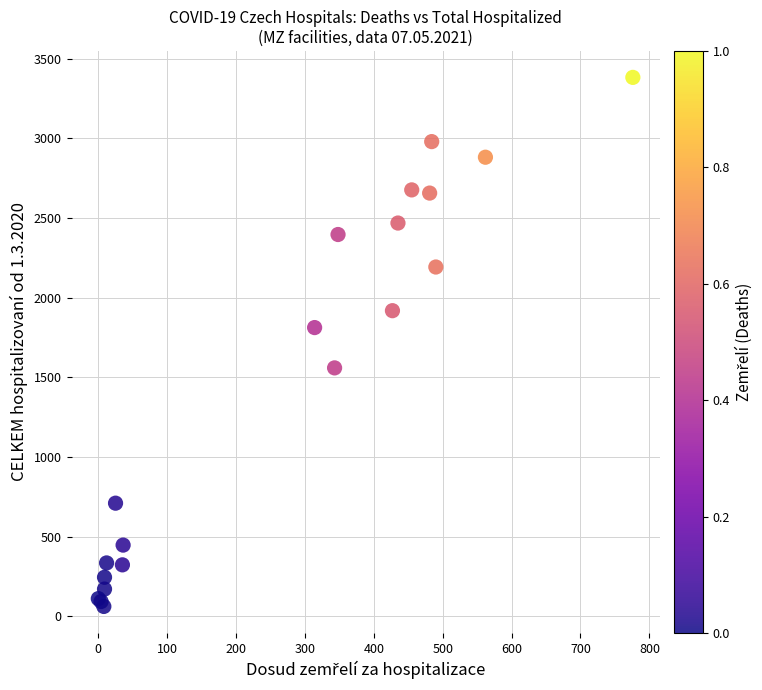

What Y value in the scatter plot is closest to 1723?

1813